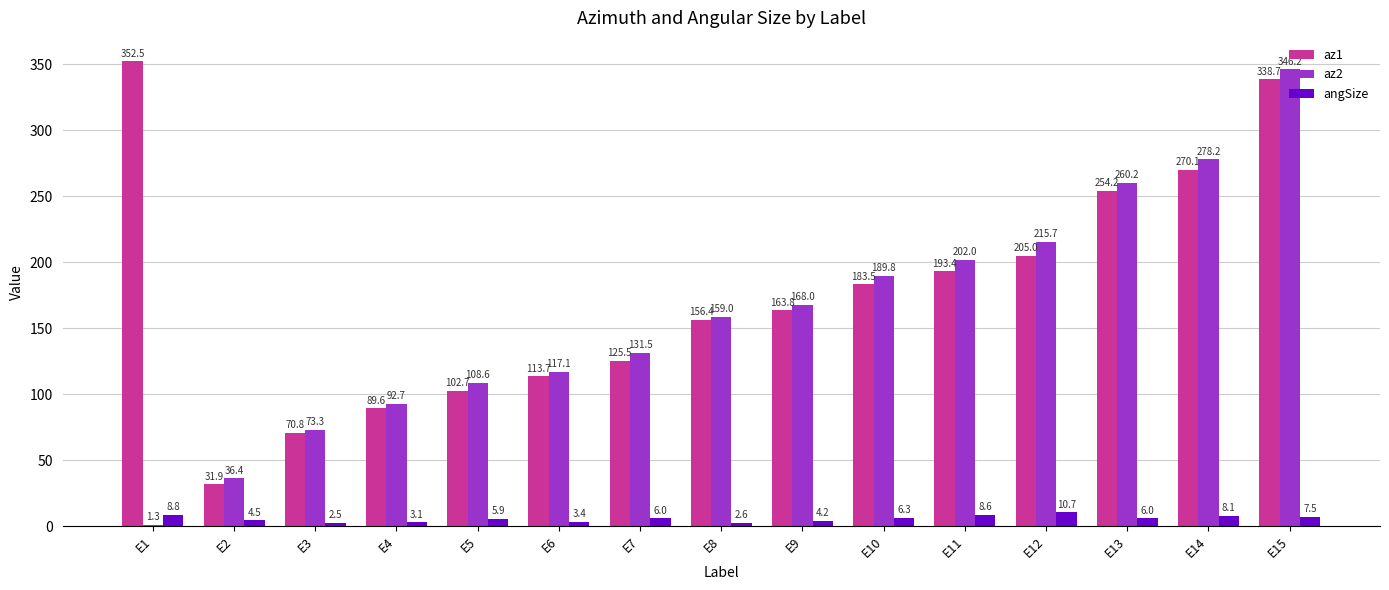

Reading left to right, extract all data points from this chart.

az1: 352.5	31.9	70.8	89.6	102.7	113.7	125.5	156.4	163.8	183.5	193.4	205.0	254.2	270.1	338.7
az2: 1.3	36.4	73.3	92.7	108.6	117.1	131.5	159.0	168.0	189.8	202.0	215.7	260.2	278.2	346.2
angSize: 8.8	4.5	2.5	3.1	5.9	3.4	6.0	2.6	4.2	6.3	8.6	10.7	6.0	8.1	7.5